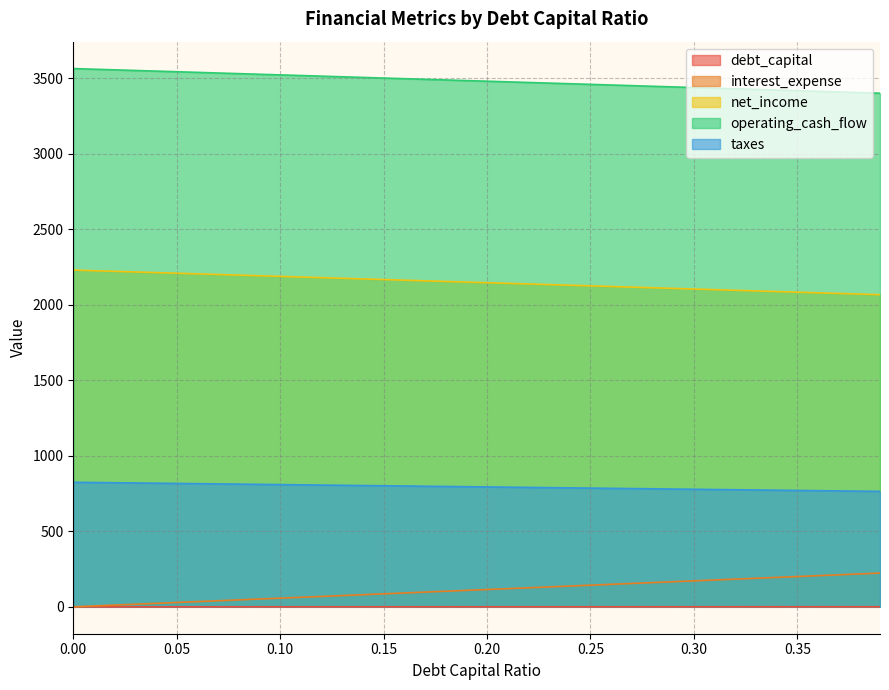

Reading right to left, what are all the values shown in this chart?

debt_capital: 0.4	0.4	0.4	0.4	0.3	0.3	0.3	0.3	0.3	0.3	0.3	0.3	0.3	0.3	0.2	0.2	0.2	0.2	0.2	0.2	0.2	0.2	0.2	0.2	0.1	0.1	0.1	0.1	0.1	0.1	0.1	0.1	0.1	0.1	0.1	0.0	0.0	0.0	0.0	0.0
interest_expense: 223.4	217.6	211.9	206.2	200.5	194.7	189.0	183.3	177.6	171.8	166.1	160.4	154.6	148.9	143.2	137.5	131.7	126.0	120.3	114.5	108.8	103.1	97.4	91.6	85.9	80.2	74.5	68.7	63.0	57.3	51.5	45.8	40.1	34.4	28.6	22.9	17.2	11.5	5.7	0.0
net_income: 2066.4	2070.5	2074.7	2078.9	2083.1	2087.3	2091.4	2095.6	2099.8	2104.0	2108.2	2112.4	2116.5	2120.7	2124.9	2129.1	2133.3	2137.4	2141.6	2145.8	2150.0	2154.2	2158.3	2162.5	2166.7	2170.9	2175.1	2179.2	2183.4	2187.6	2191.8	2196.0	2200.2	2204.3	2208.5	2212.7	2216.9	2221.1	2225.2	2229.4
operating_cash_flow: 3400.4	3404.5	3408.7	3412.9	3417.1	3421.3	3425.4	3429.6	3433.8	3438.0	3442.2	3446.4	3450.5	3454.7	3458.9	3463.1	3467.3	3471.4	3475.6	3479.8	3484.0	3488.2	3492.3	3496.5	3500.7	3504.9	3509.1	3513.2	3517.4	3521.6	3525.8	3530.0	3534.2	3538.3	3542.5	3546.7	3550.9	3555.1	3559.2	3563.4
taxes: 764.3	765.8	767.4	768.9	770.5	772.0	773.5	775.1	776.6	778.2	779.7	781.3	782.8	784.4	785.9	787.5	789.0	790.6	792.1	793.7	795.2	796.7	798.3	799.8	801.4	802.9	804.5	806.0	807.6	809.1	810.7	812.2	813.8	815.3	816.8	818.4	819.9	821.5	823.0	824.6